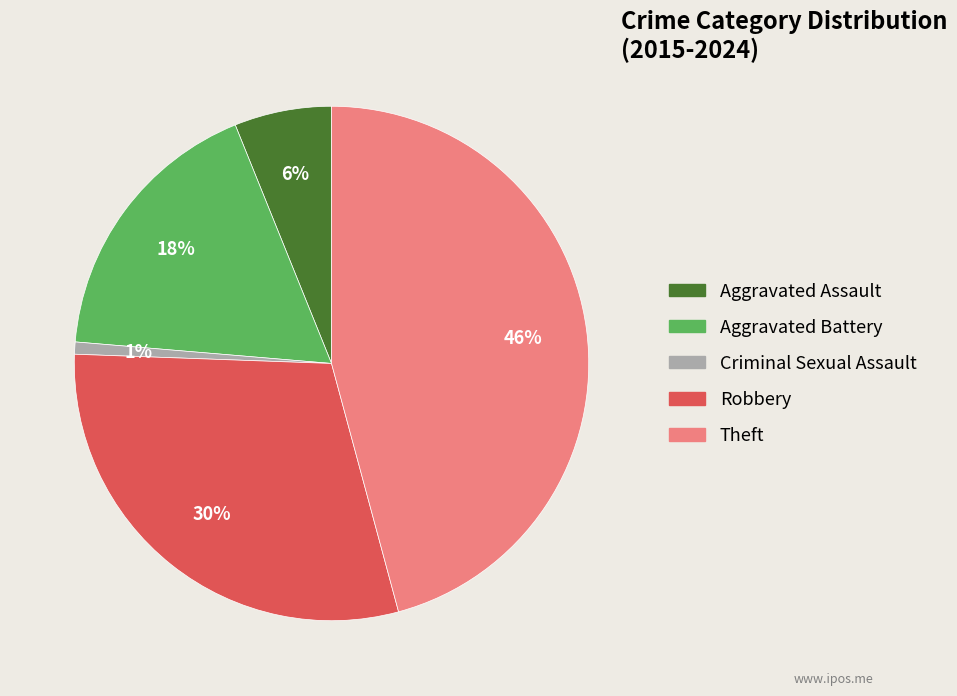

To the nearest percent, what portion does Criminal Sexual Assault represent?

1%